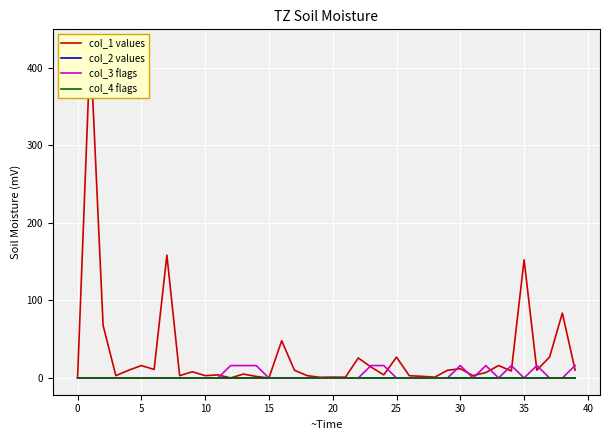

Is the value of col_4 flags at 33 greater than the value of col_2 values at 22?

Yes